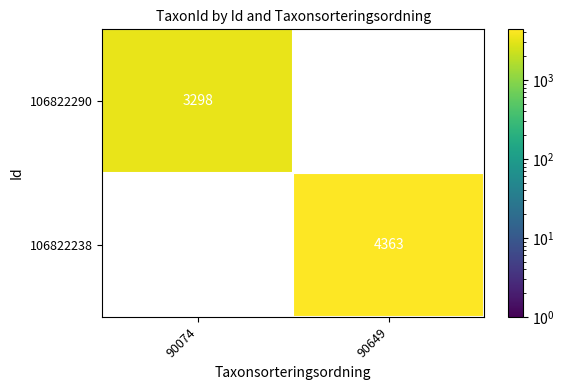

The 106822238 series shows 4363 at 90649. True or false?

True